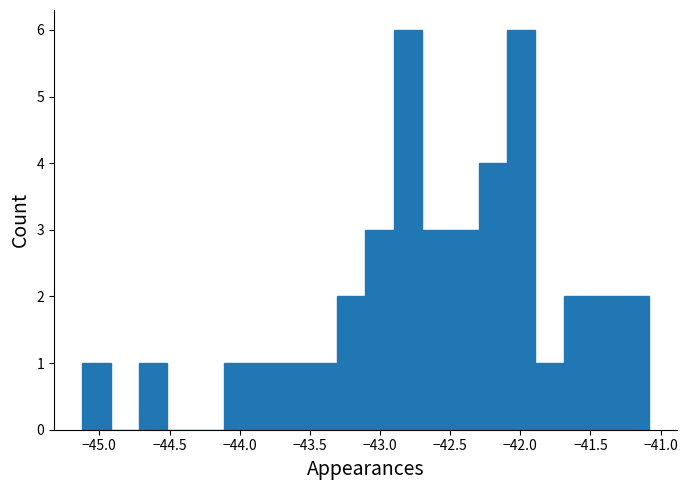

Reading left to right, list every bar in this chart as the range it spans on the x-axis followed by its height. Neither the bar edges nor the heights are printed on the chart, so give them approximately, as read against the axes.

-45.1 to -44.9: 1
-44.9 to -44.7: 0
-44.7 to -44.5: 1
-44.5 to -44.3: 0
-44.3 to -44.1: 0
-44.1 to -43.9: 1
-43.9 to -43.7: 1
-43.7 to -43.5: 1
-43.5 to -43.3: 1
-43.3 to -43.1: 2
-43.1 to -42.9: 3
-42.9 to -42.7: 6
-42.7 to -42.5: 3
-42.5 to -42.3: 3
-42.3 to -42.1: 4
-42.1 to -41.9: 6
-41.9 to -41.7: 1
-41.7 to -41.5: 2
-41.5 to -41.3: 2
-41.3 to -41.1: 2